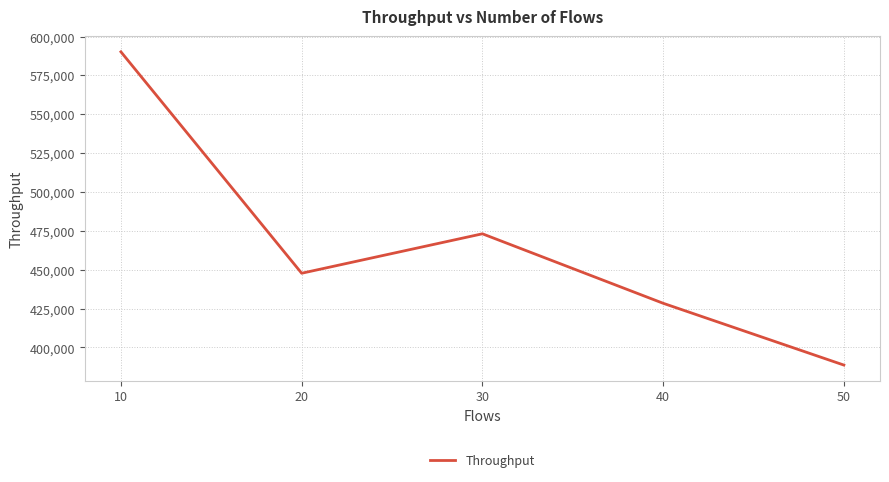

The value at 20 is 447738. True or false?

True